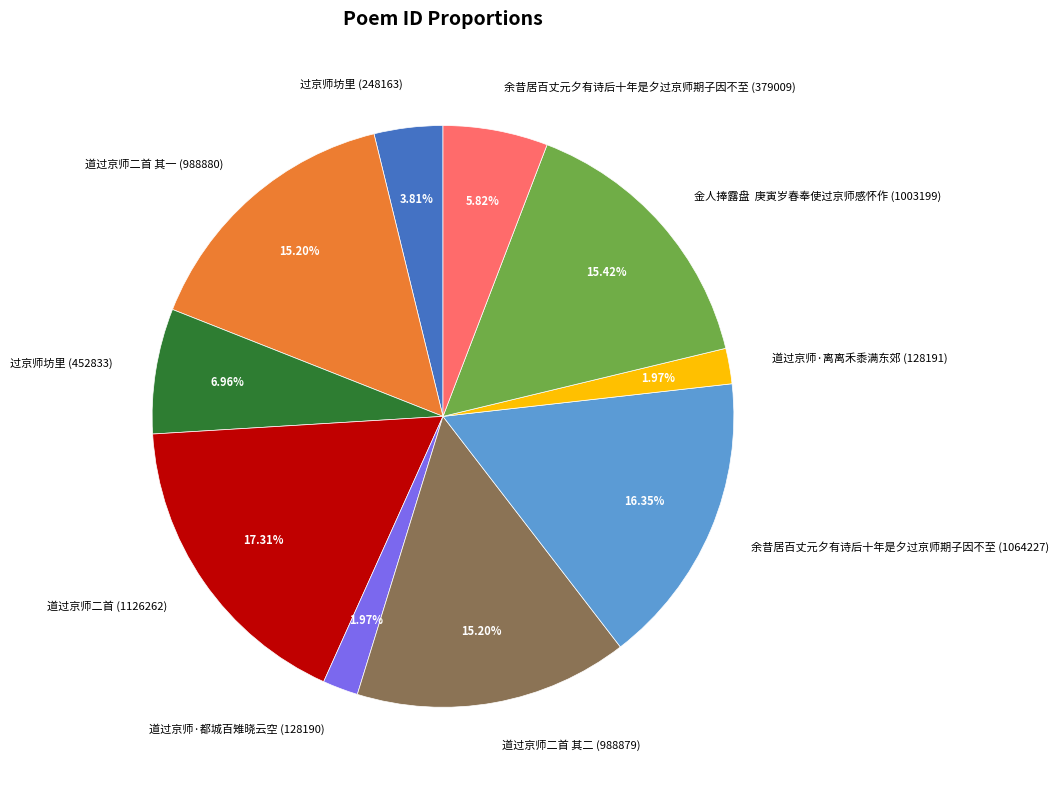

What is the largest slice in the pie chart?

道过京师二首 (1126262)